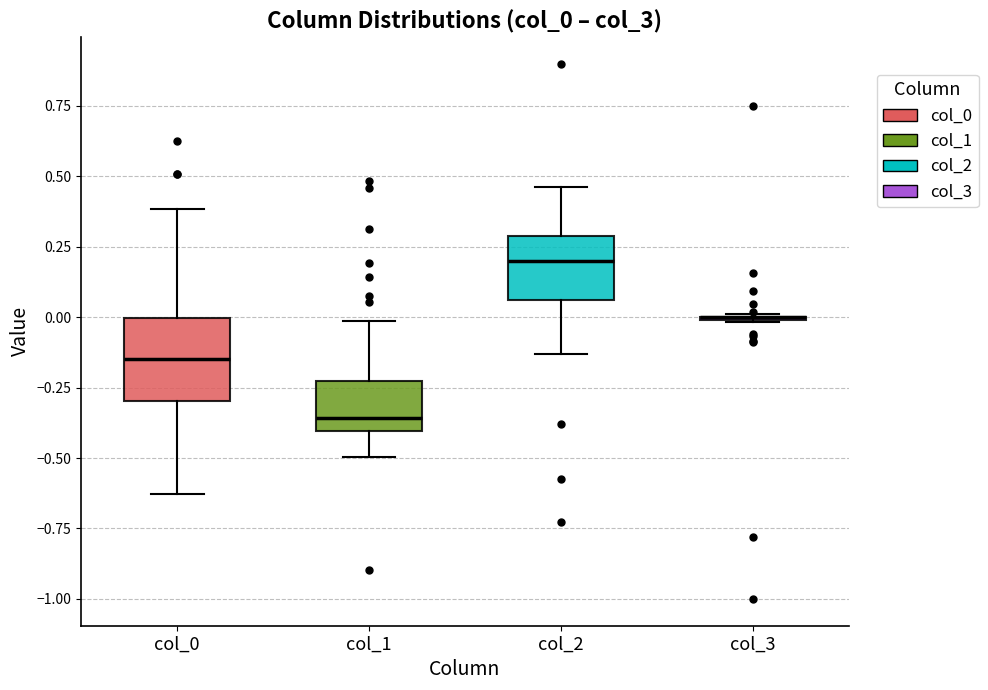

Reading left to right, read every box against the y-axis: the position of its median line, the range the box covers, and the ends of its whiskers. The values are not printed on the chart, so give them approximately, as read against the axis.

col_0: median -0.15, box -0.30 to 0.00, whiskers -0.65 to 0.40
col_1: median -0.35, box -0.40 to -0.25, whiskers -0.50 to 0.00
col_2: median 0.20, box 0.05 to 0.30, whiskers -0.15 to 0.45
col_3: box collapsed to a line at 0.00, whiskers 0.00 to 0.00